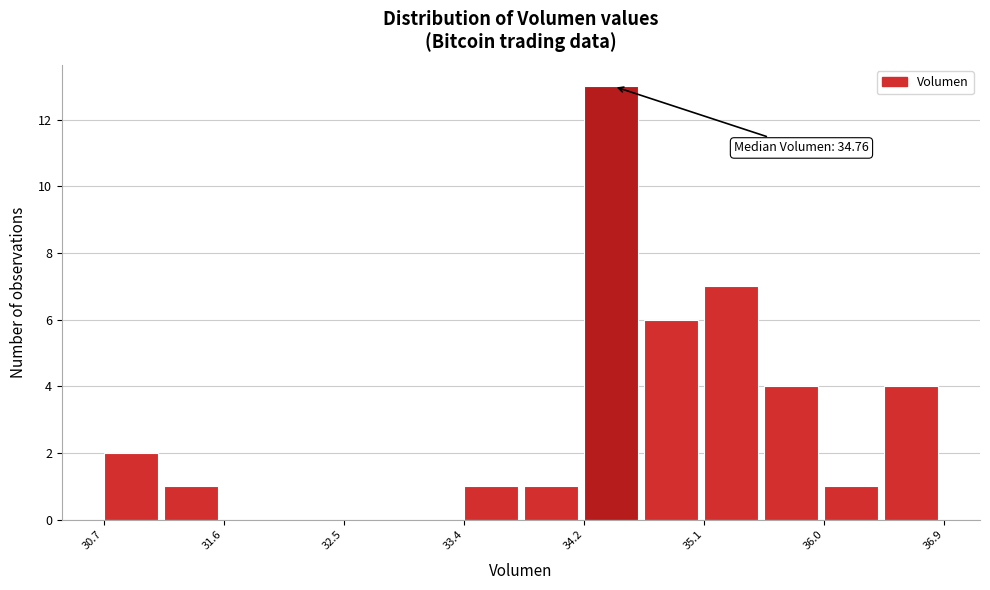

Which range on the x-axis has the tallest bar?

34.2 to 34.7